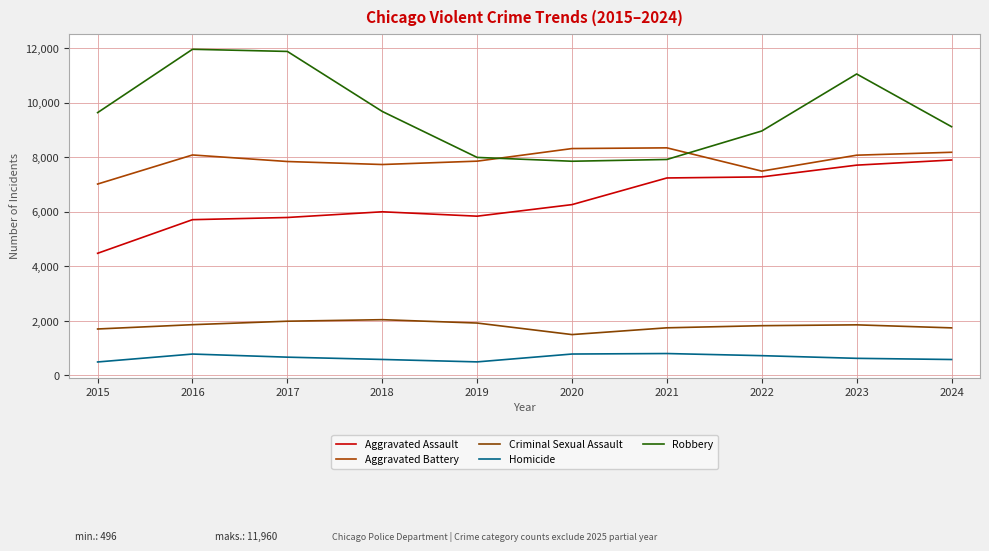

What are all the series names shown in the legend?

Aggravated Assault, Aggravated Battery, Criminal Sexual Assault, Homicide, Robbery